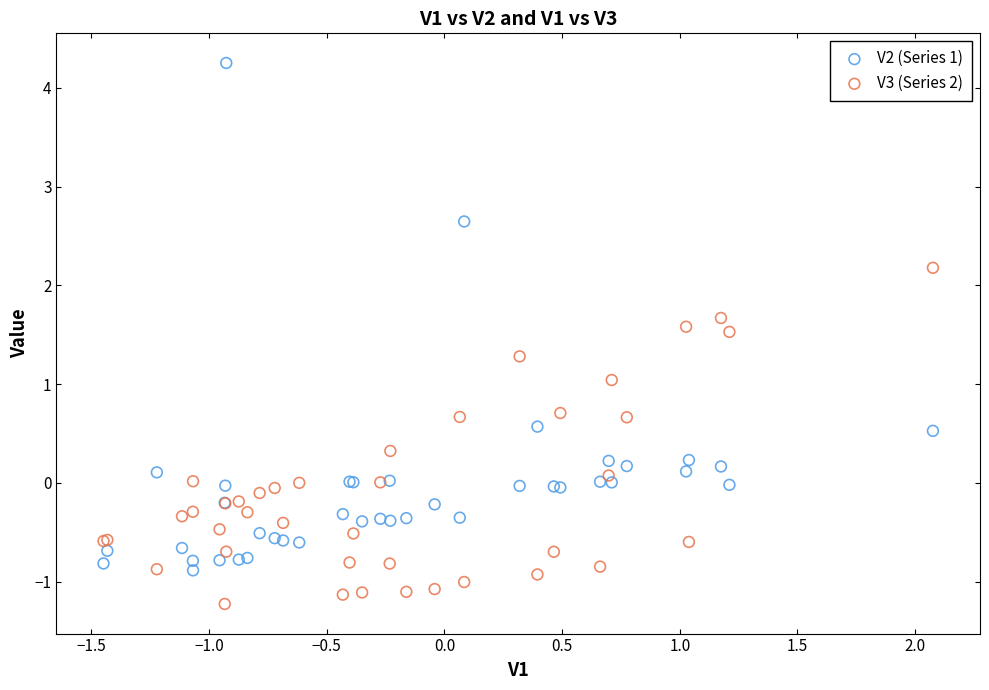

What are all the series names shown in the legend?

V2 (Series 1), V3 (Series 2)